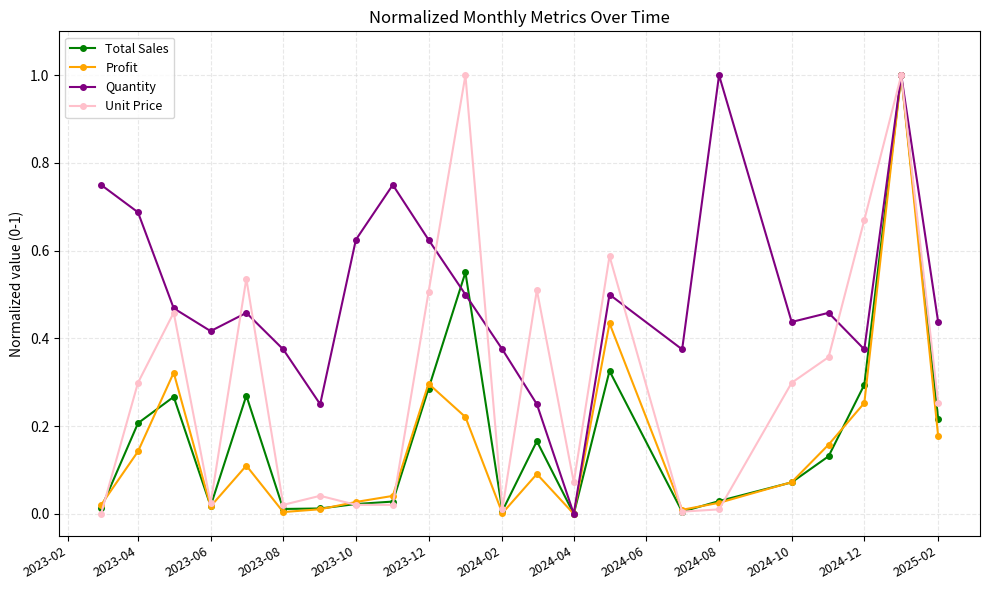

What is the greatest value displayed?

1.0